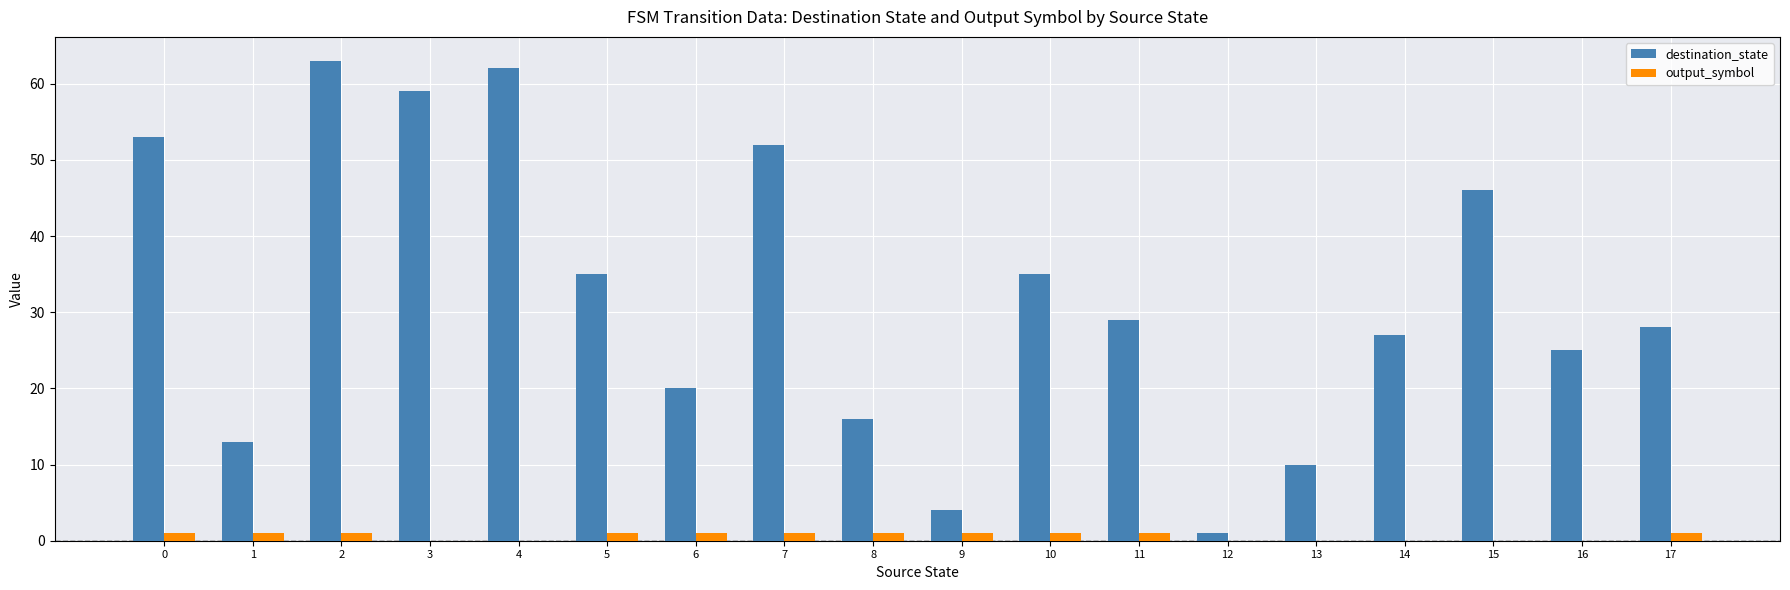

Count the number of data series in this chart.

2